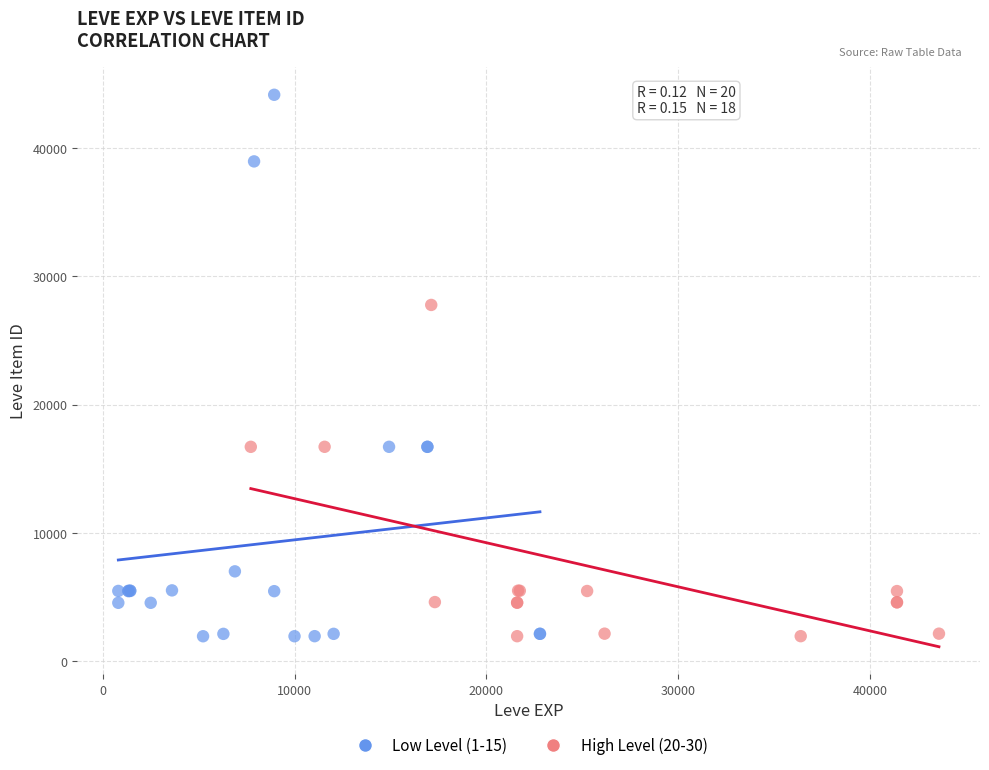

Which series has the largest Y range (max minus min)?

Low Level (1-15)